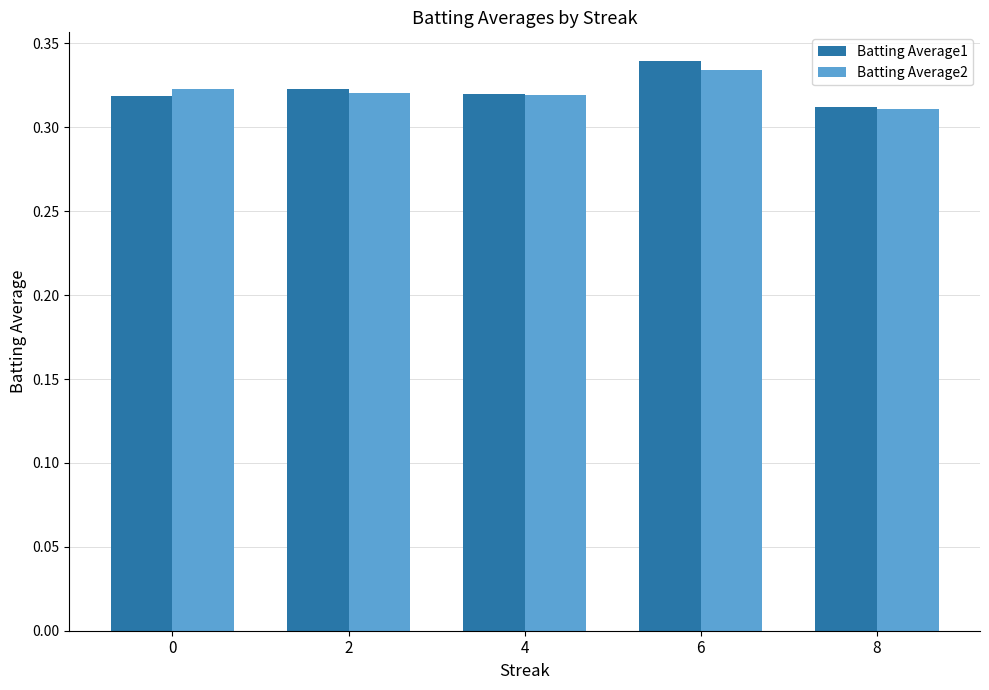

Which series has the widest spread of values?

Batting Average1